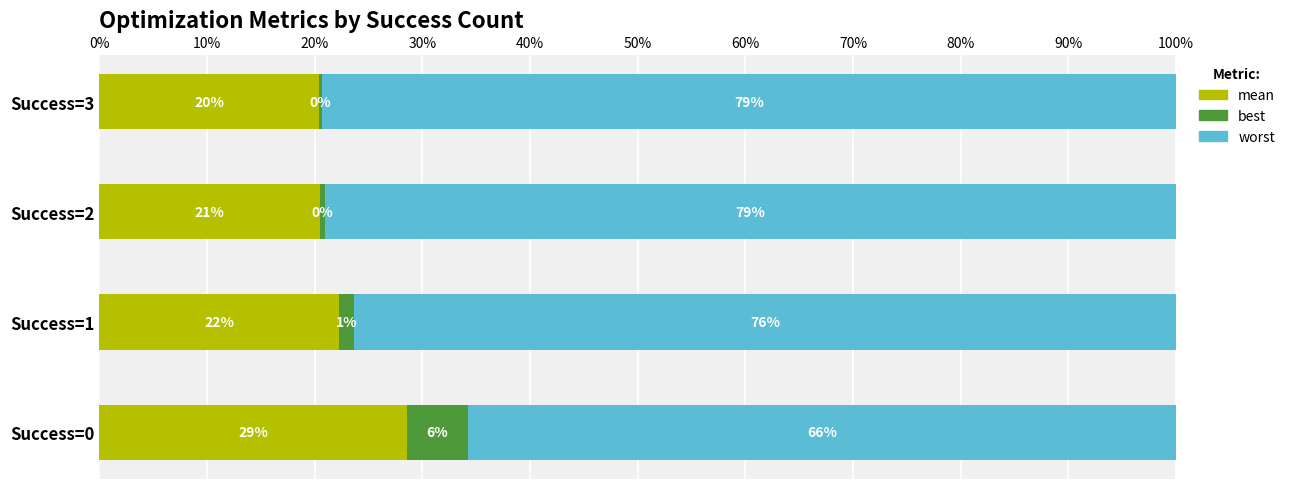

What are all the series names shown in the legend?

mean, best, worst